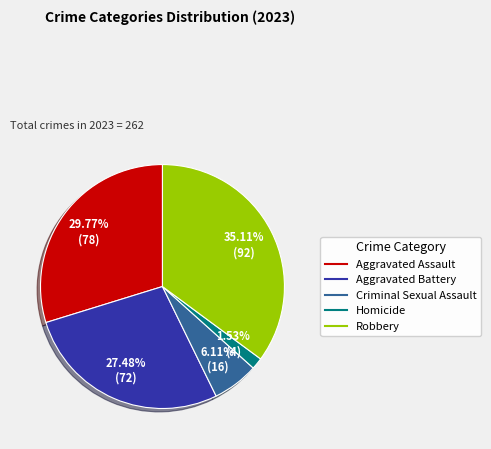

To the nearest percent, what percentage of the pie is Criminal Sexual Assault?

6%